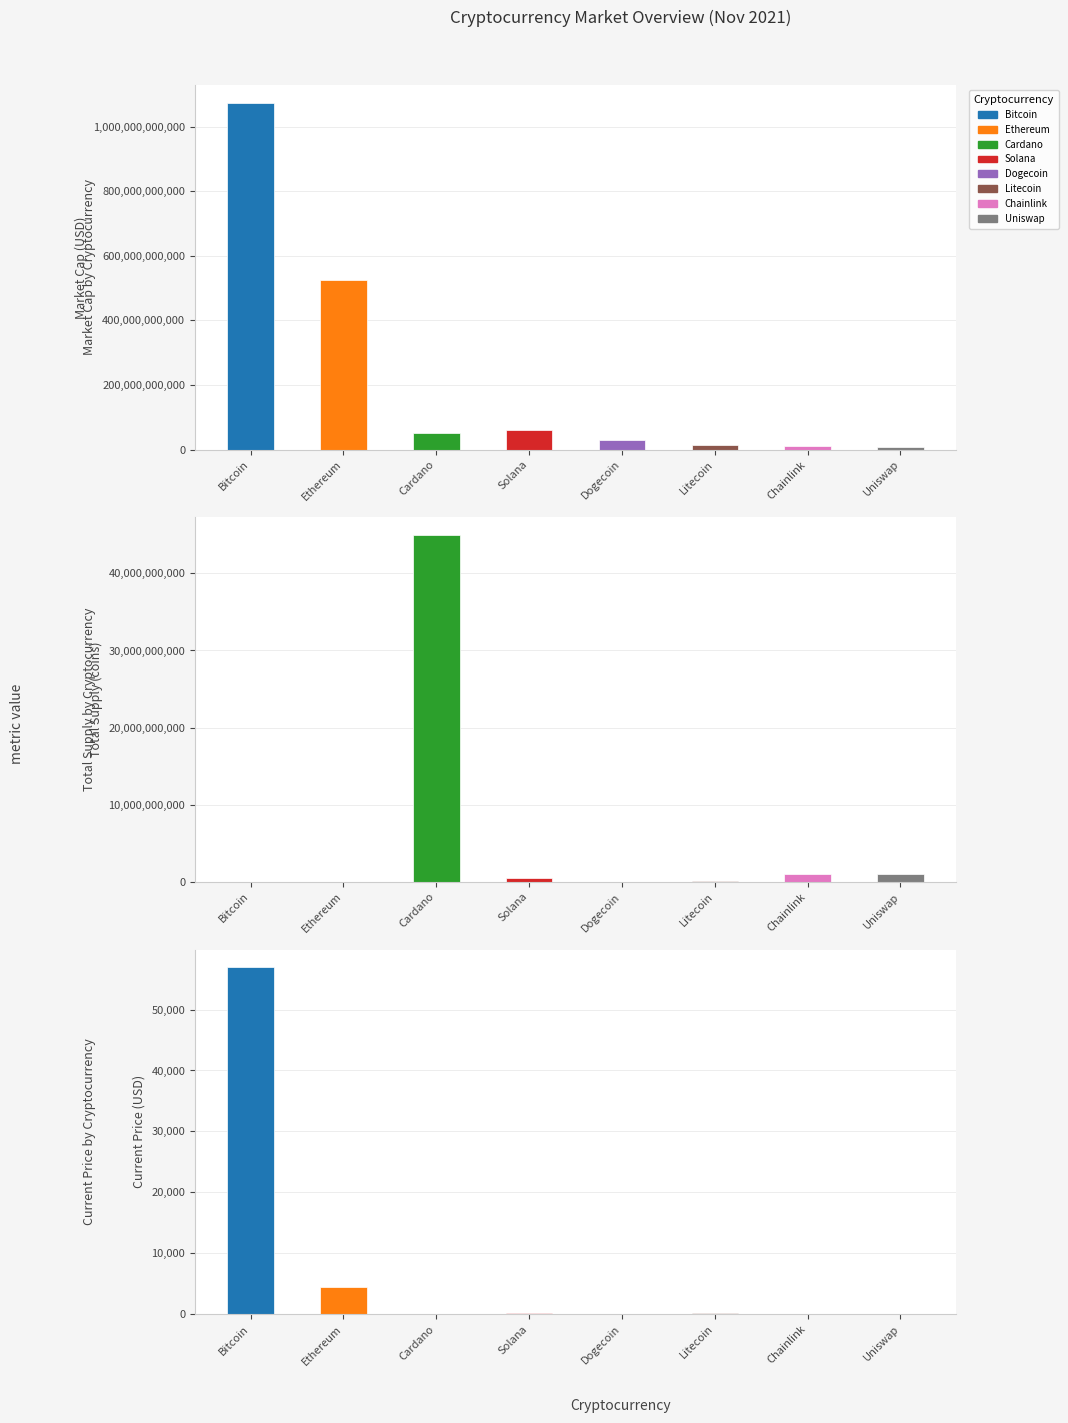

What position from the left is Solana?

4